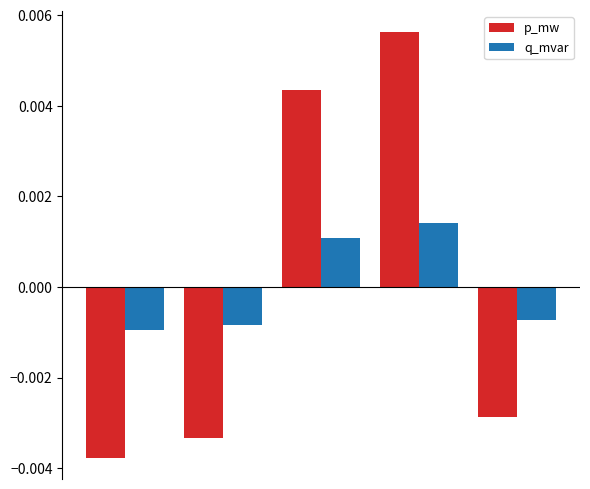

Which series has the largest range (max minus min)?

p_mw